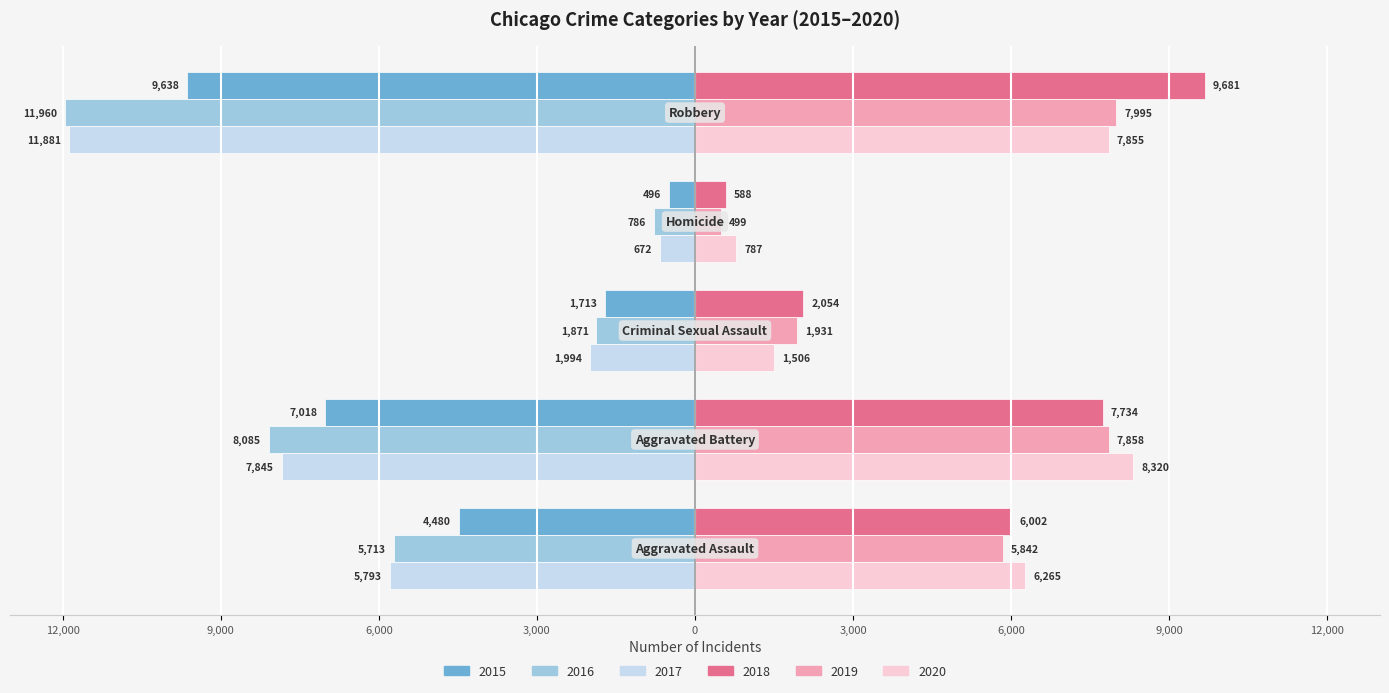

What position from the left is Robbery?

5